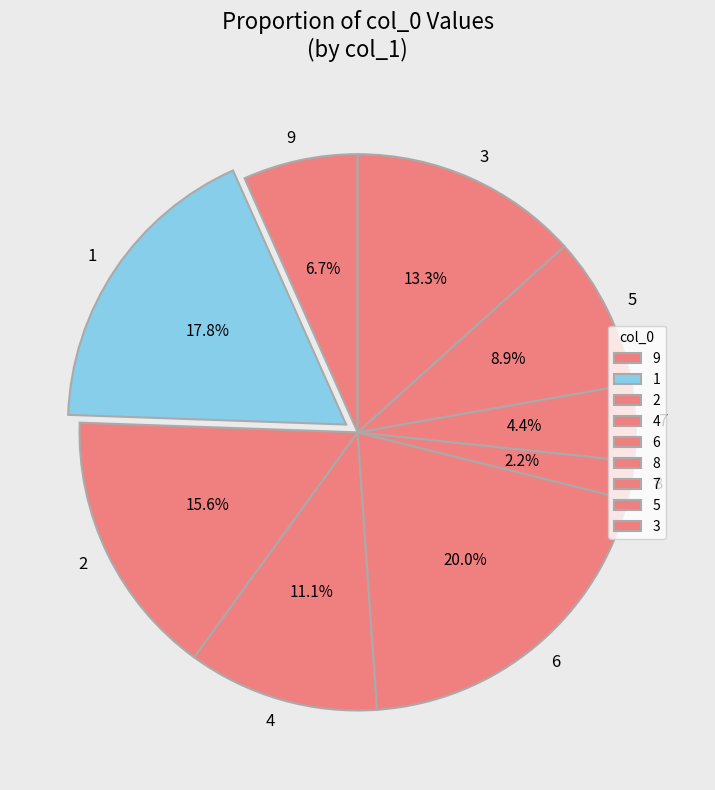

Combined, do 7 and 1 account for over 50%?

No